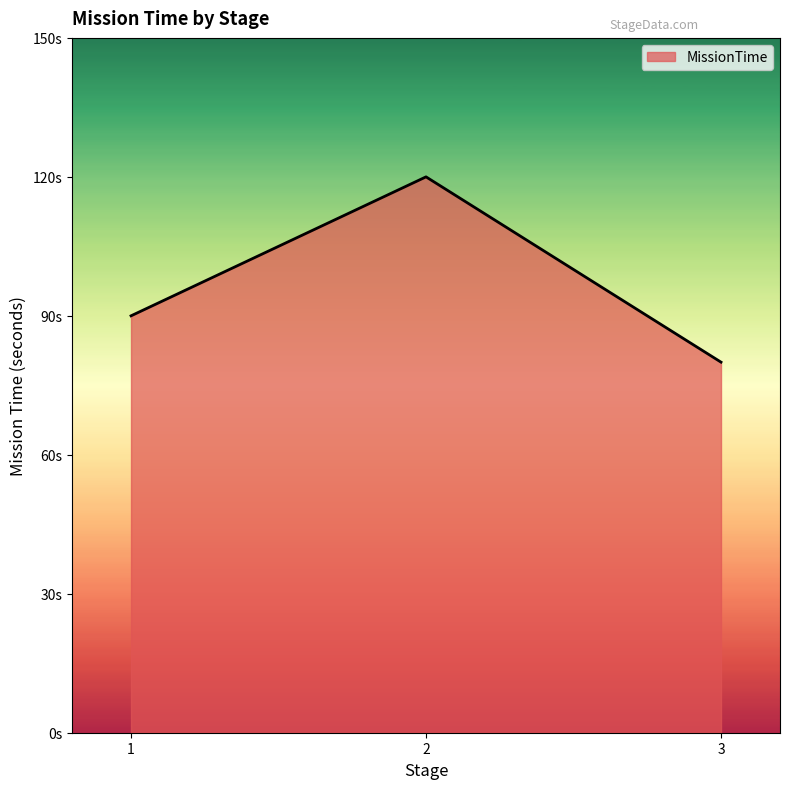

Is this an area chart (filled region under the line)?

Yes